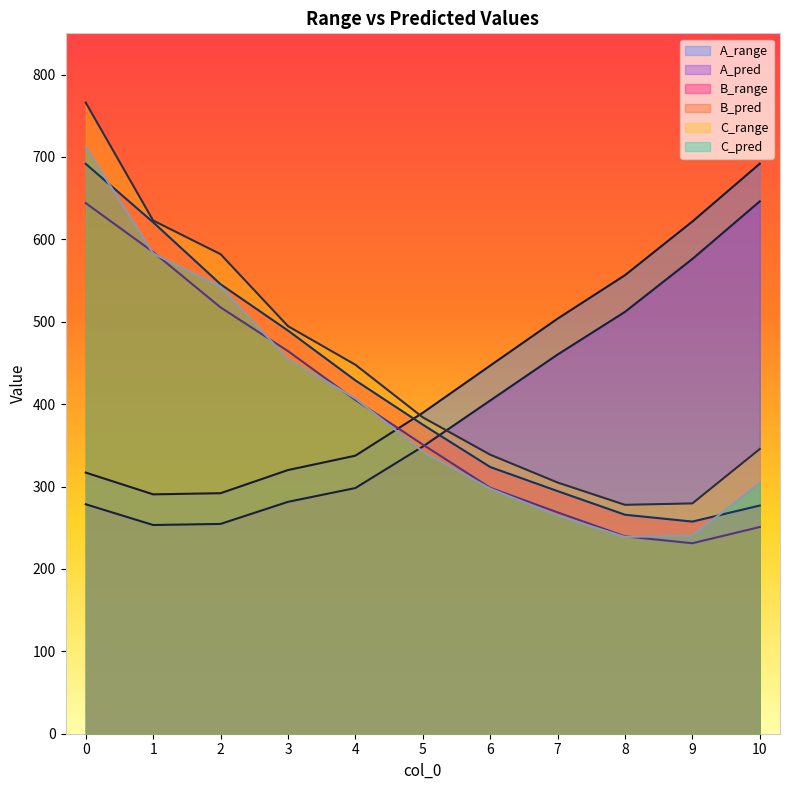

What are all the series names shown in the legend?

A_range, A_pred, B_range, B_pred, C_range, C_pred